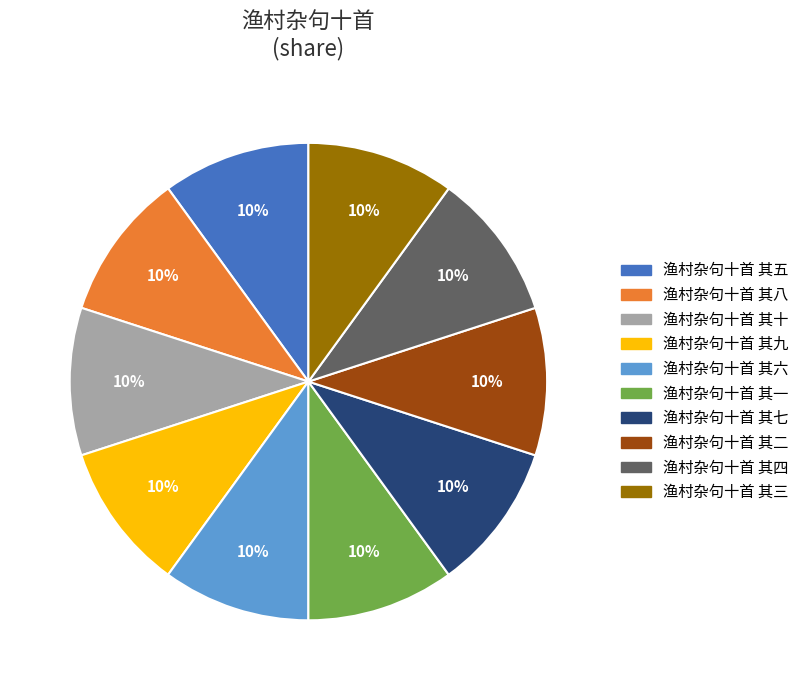

What is the ratio of the value at 渔村杂句十首 其九 to the value at 渔村杂句十首 其八?

1.0